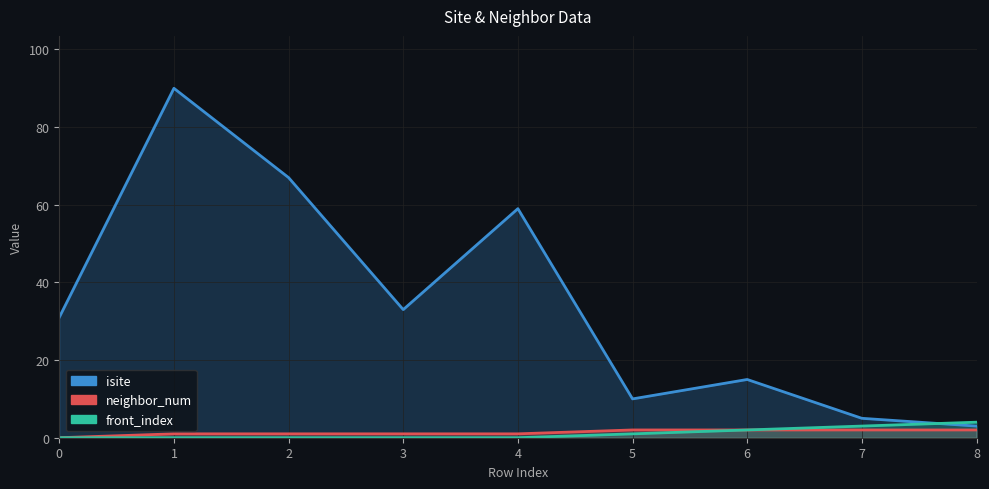

Is the value of neighbor_num at 2 greater than the value of front_index at 8?

No